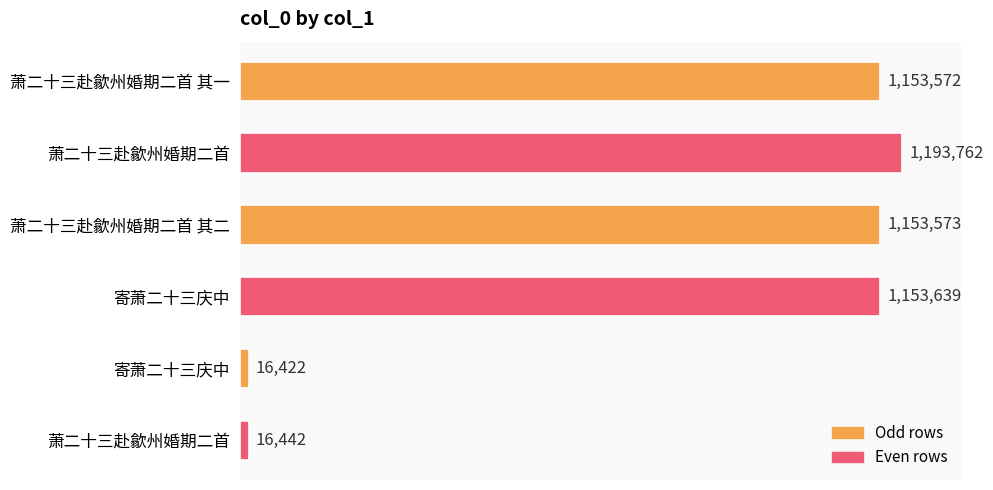

Does the chart contain any negative values?

No